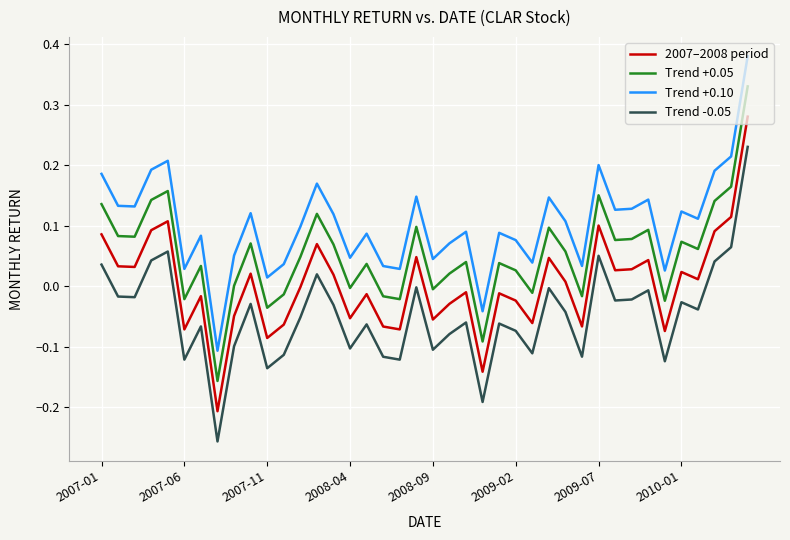

Which series has the largest total across all categories?

Trend +0.10